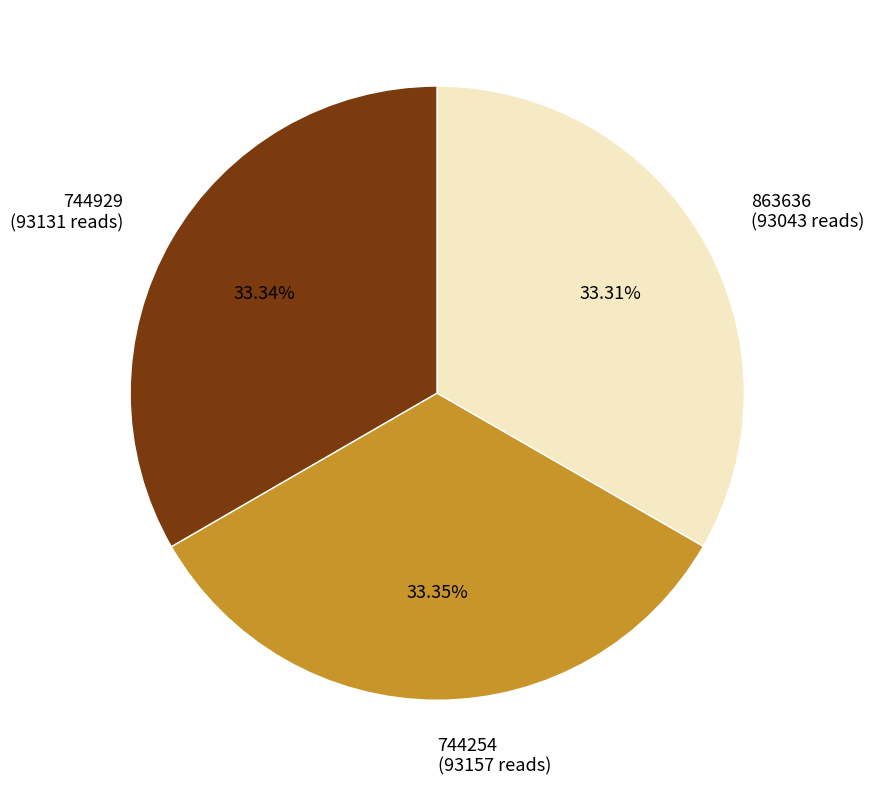

Combined, what portion of the pie is 744254 and 863636?

66.7%